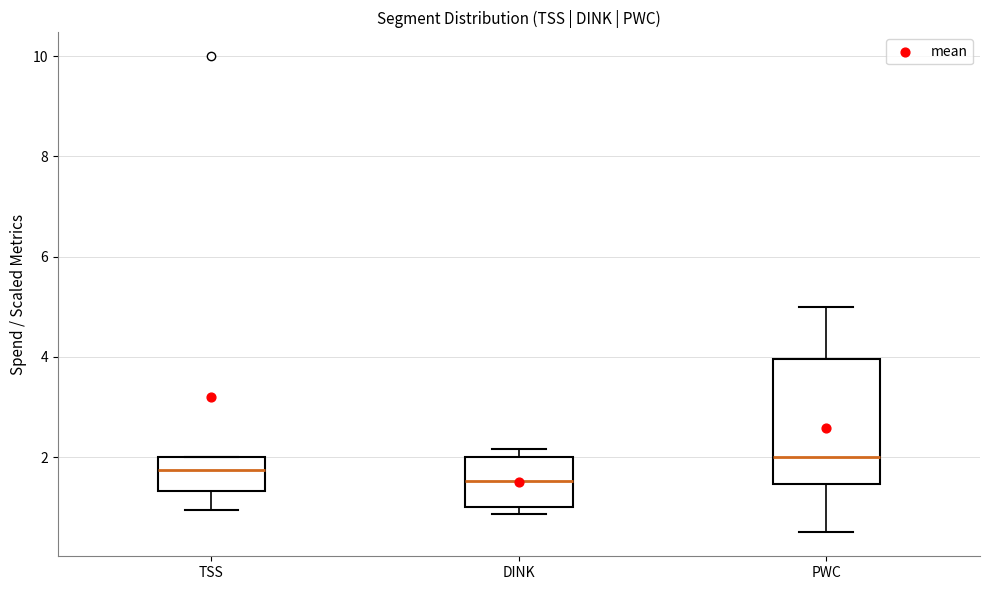

Comparing the boxes themselves (not the whiskers), which one is the tallest?

PWC